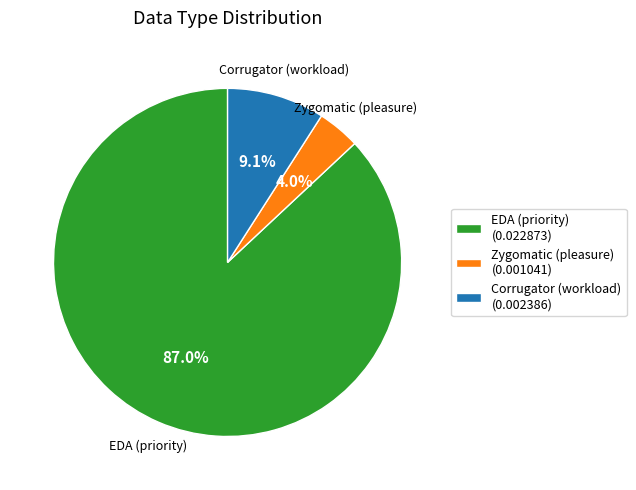

Which slice is the smallest?

Zygomatic (pleasure)